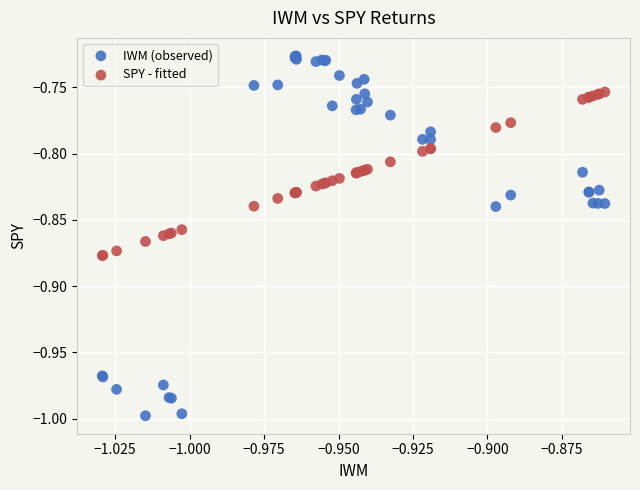

Which series has the largest Y range (max minus min)?

IWM (observed)